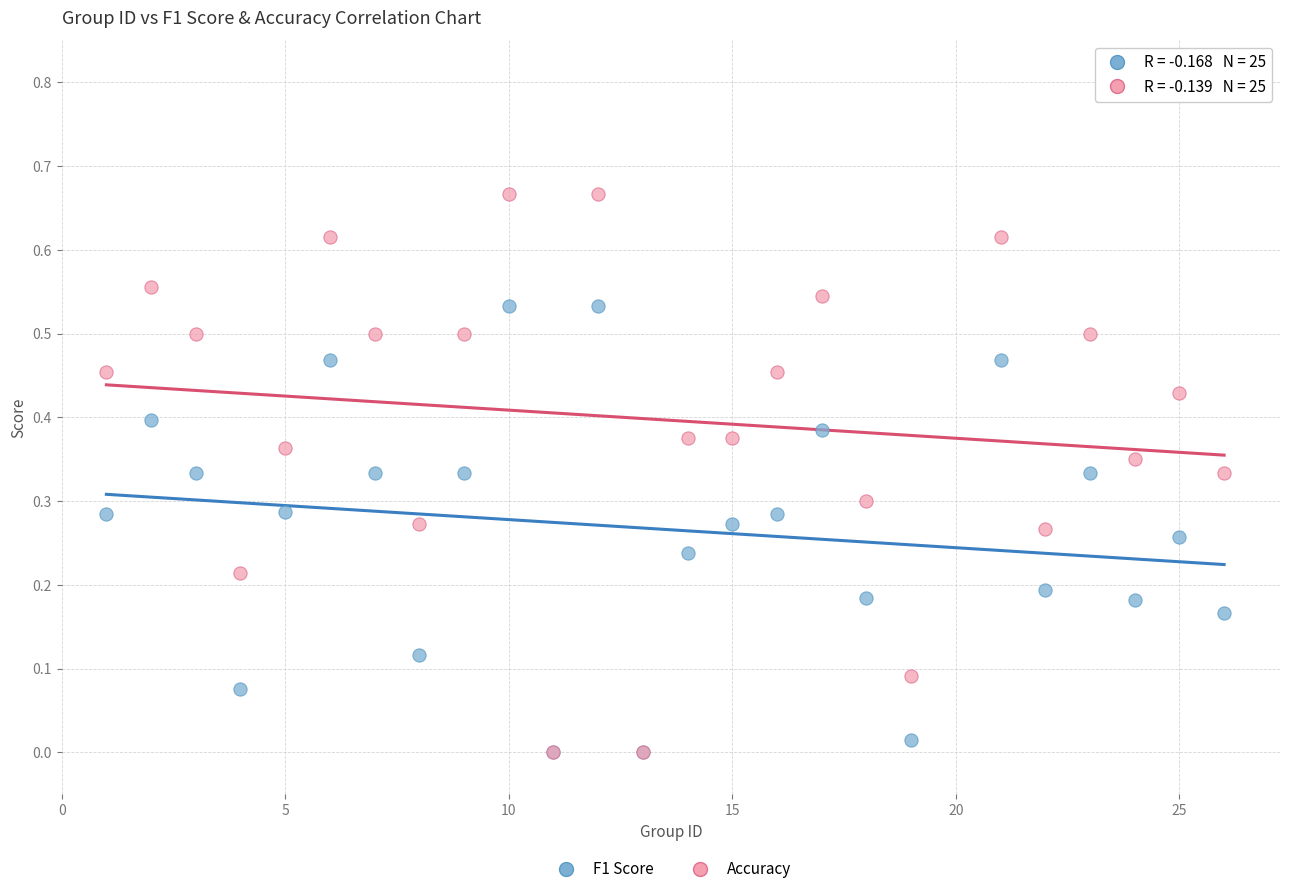

Which series reaches the maximum Y coordinate?

Accuracy